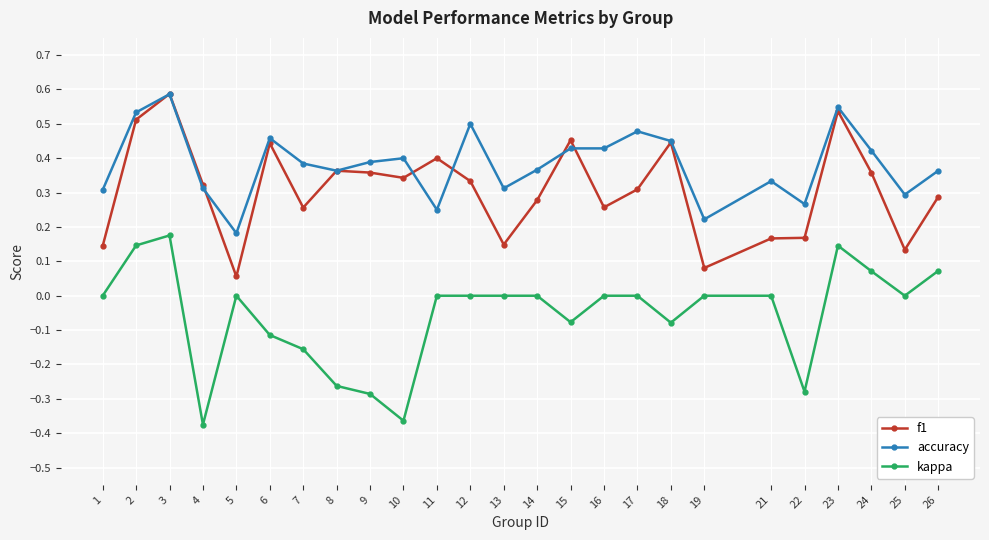

True or false: f1 and kappa intersect in this chart.

False